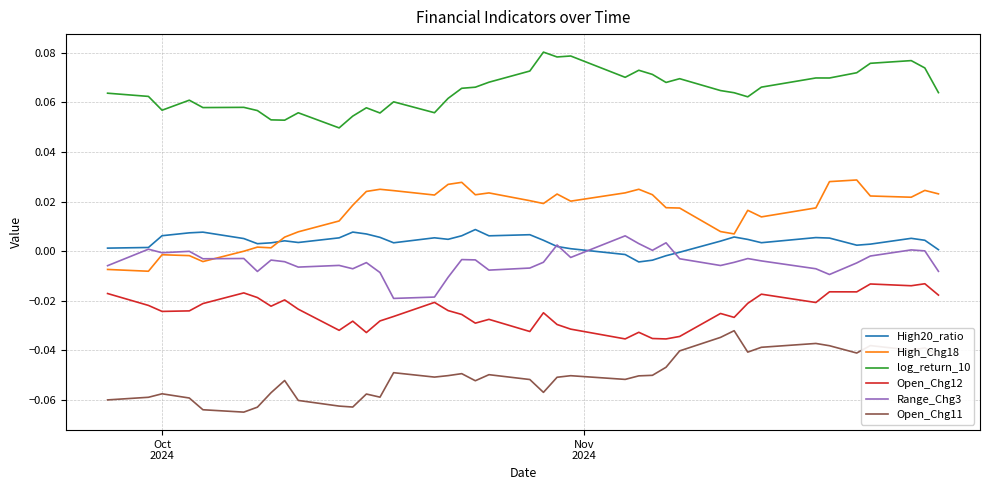

True or false: Open_Chg11 and log_return_10 intersect in this chart.

False